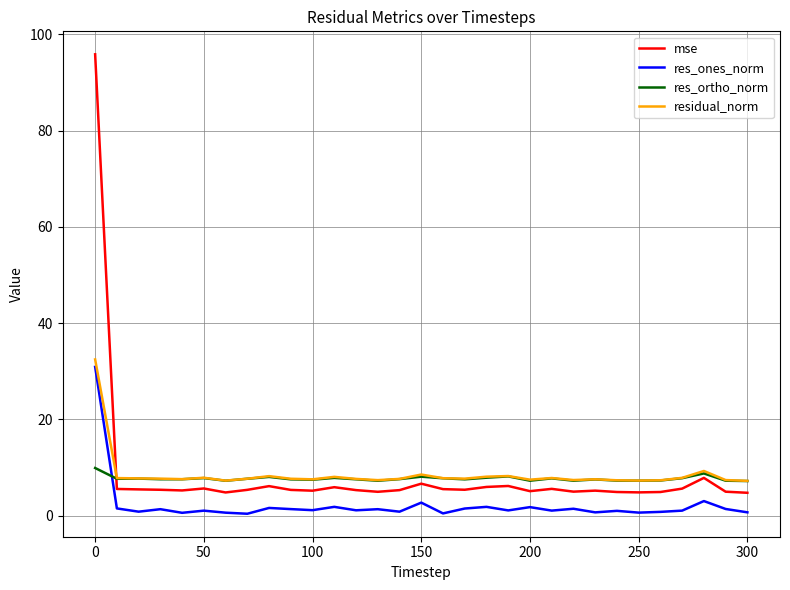

True or false: res_ones_norm and mse cross at least once.

False